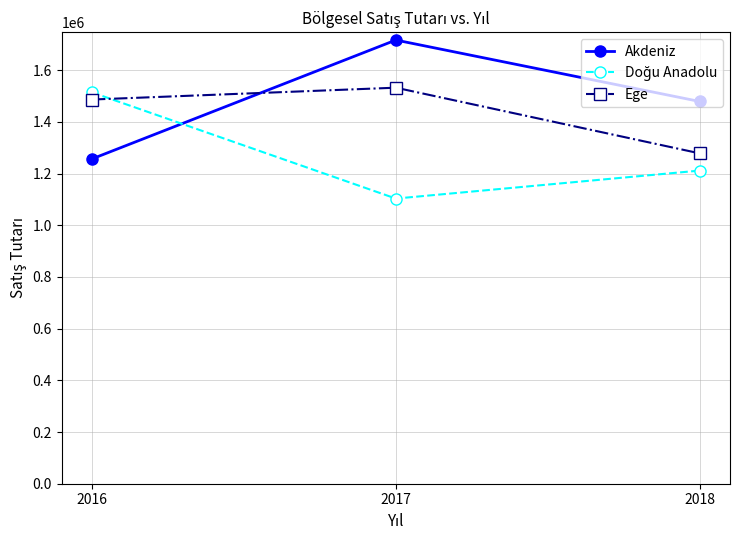

Is it true that Ege equals 506670 at 2017?

False